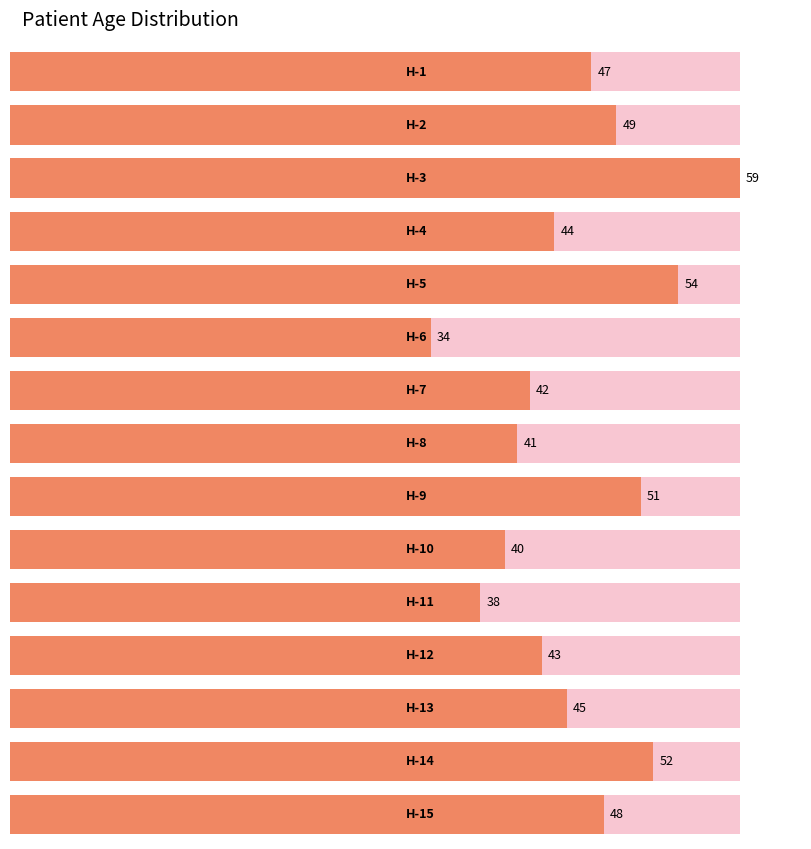

Does the chart contain stacked bars?

No